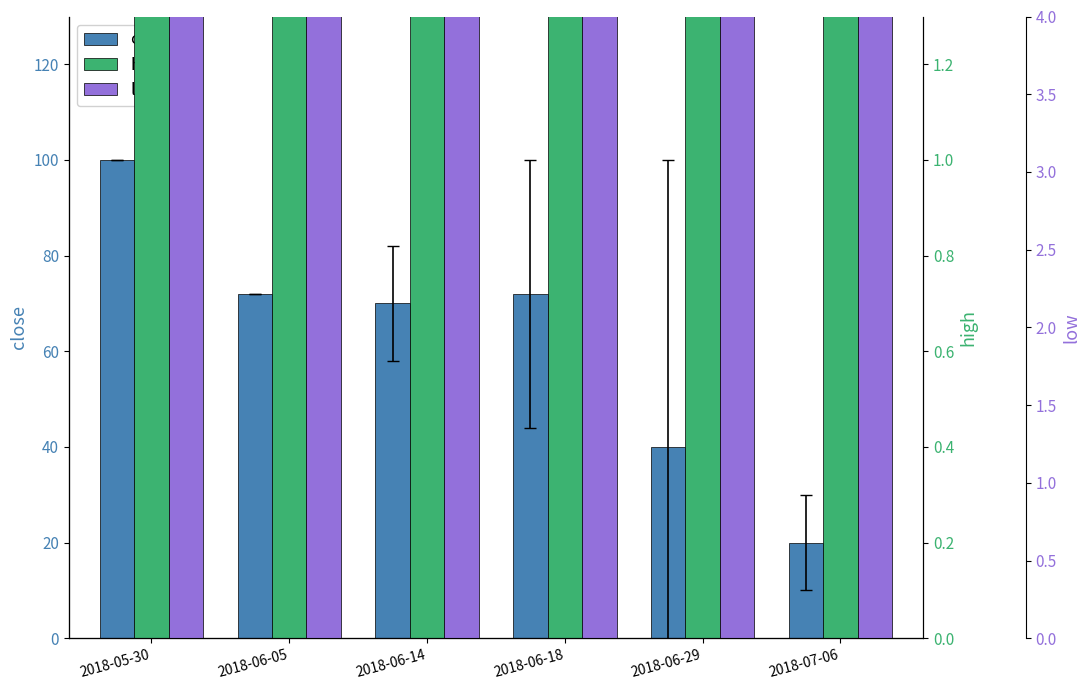

At how many categories does at least one series exceed 73?

4